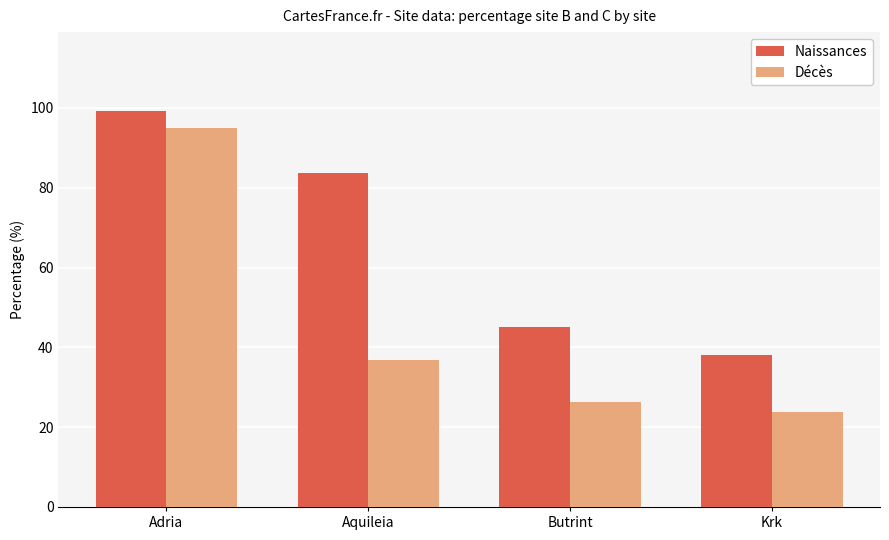

True or false: Naissances has a value of 32.5 at Aquileia.

False